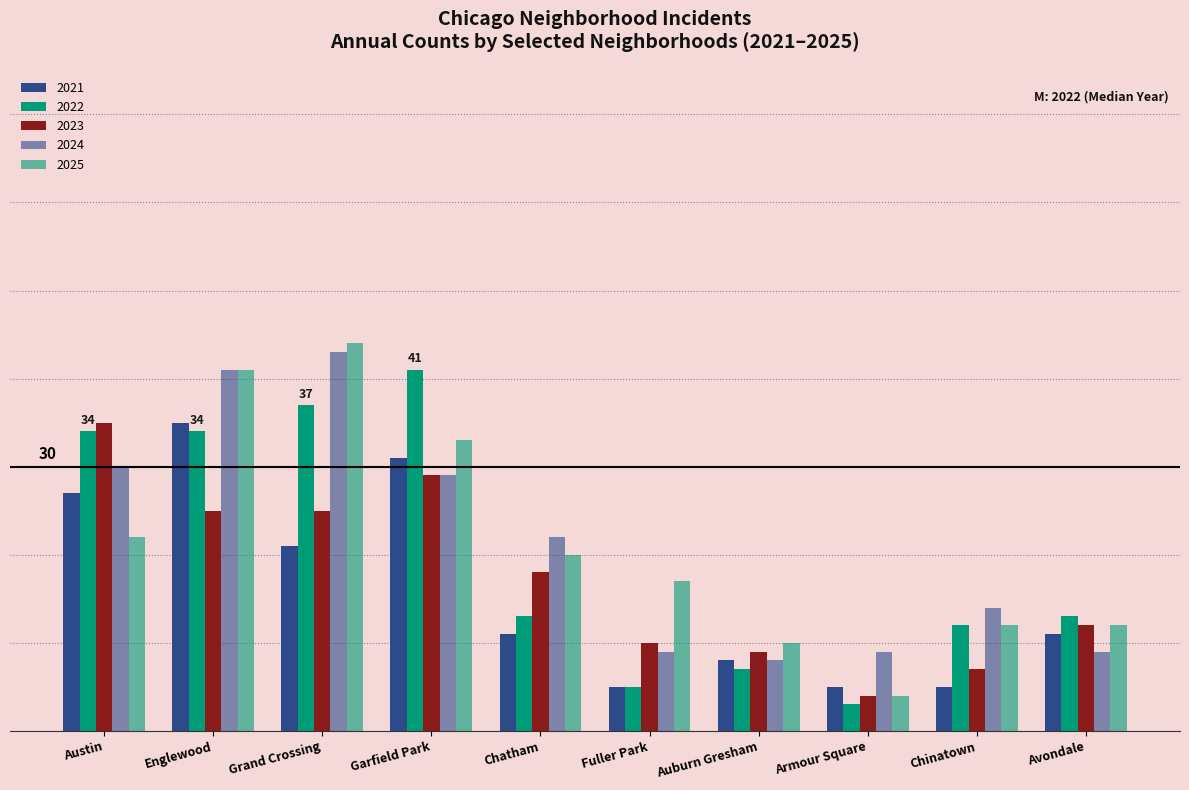

Does the chart contain any negative values?

No